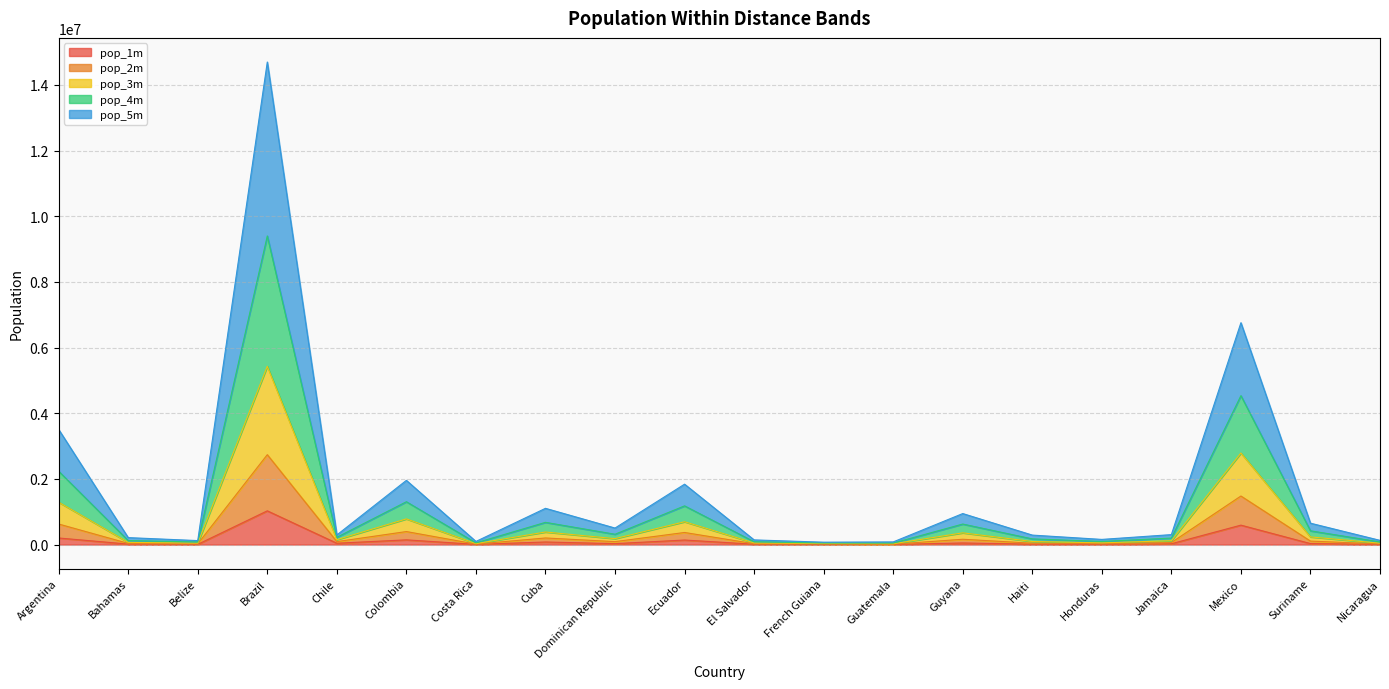

What position from the left is Mexico?

18